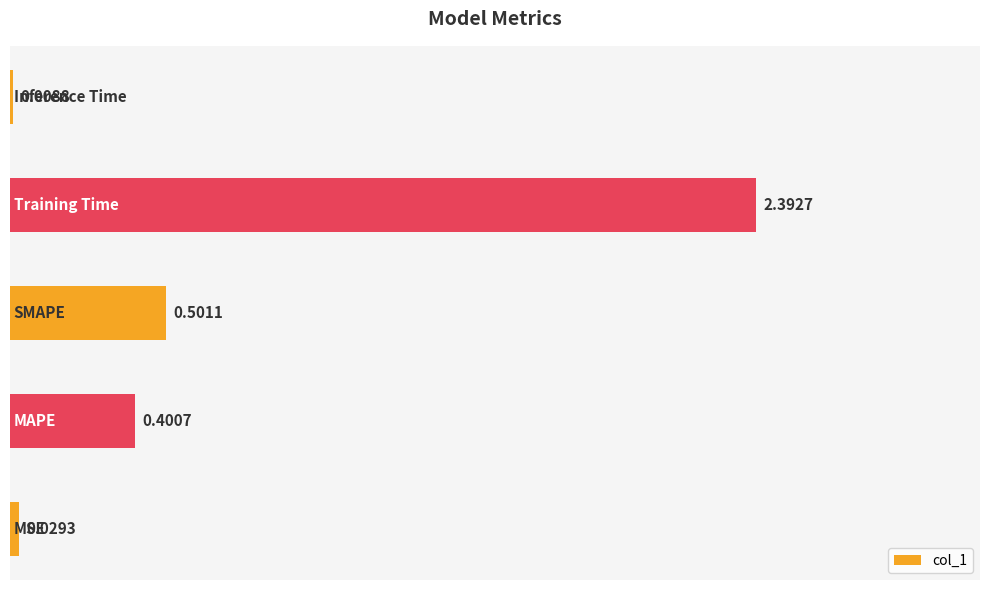

What is the sum of all values?

3.3